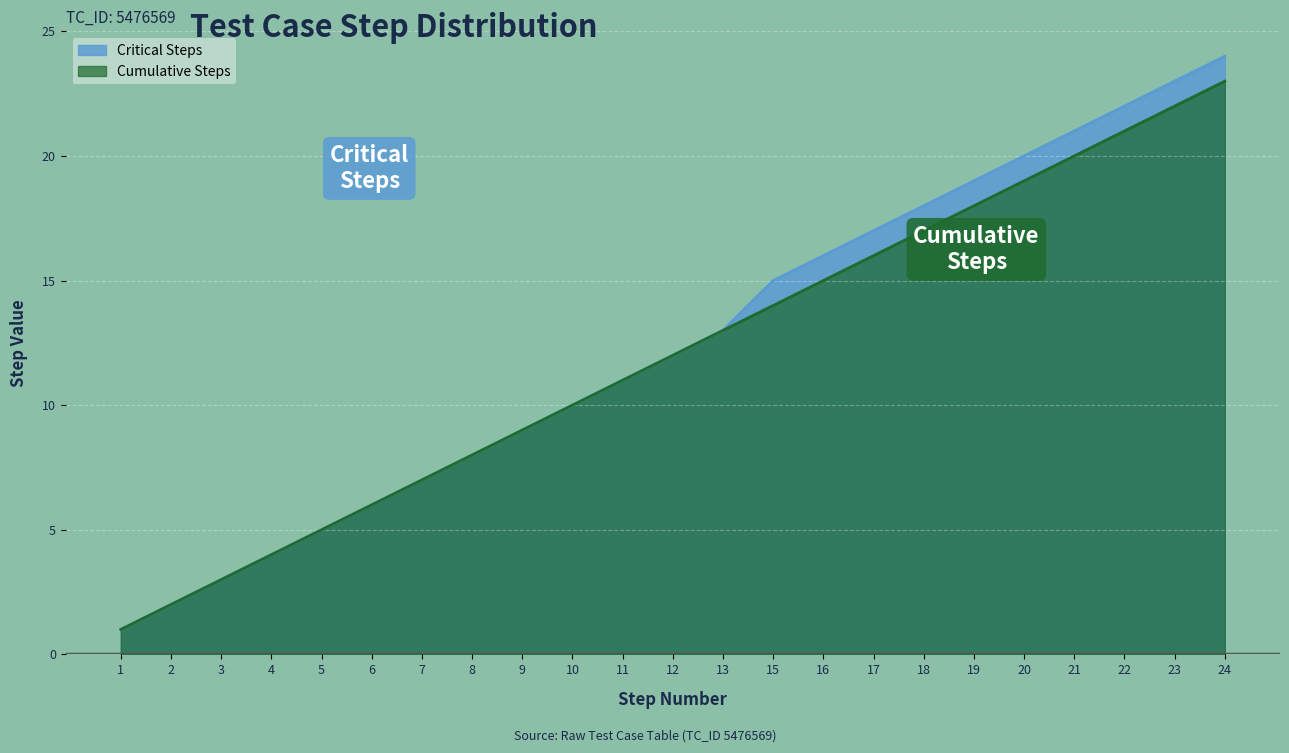

At how many categories does at least one series exceed 18?

6